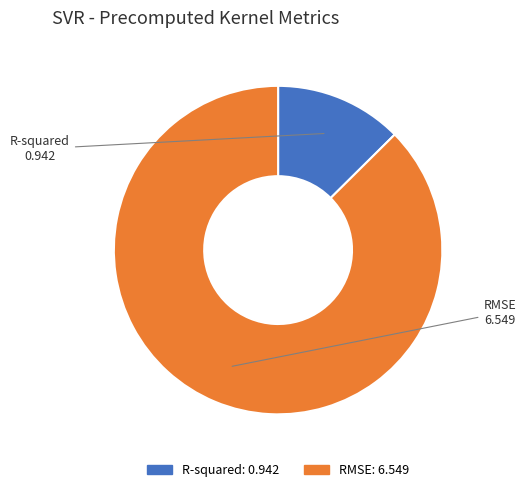

The R-squared slice represents 1% of the pie. True or false?

False